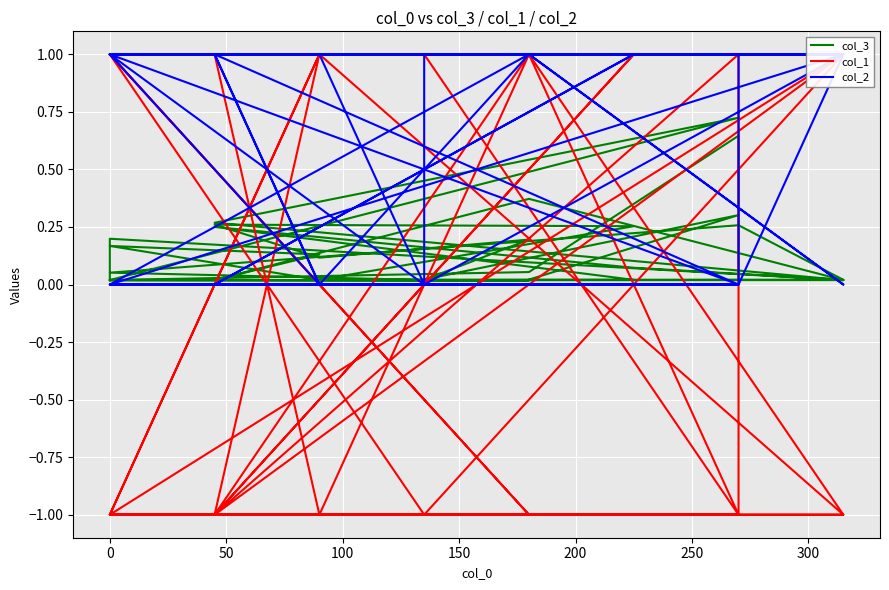

Count the col_1 values in the range -1 to 1.

40